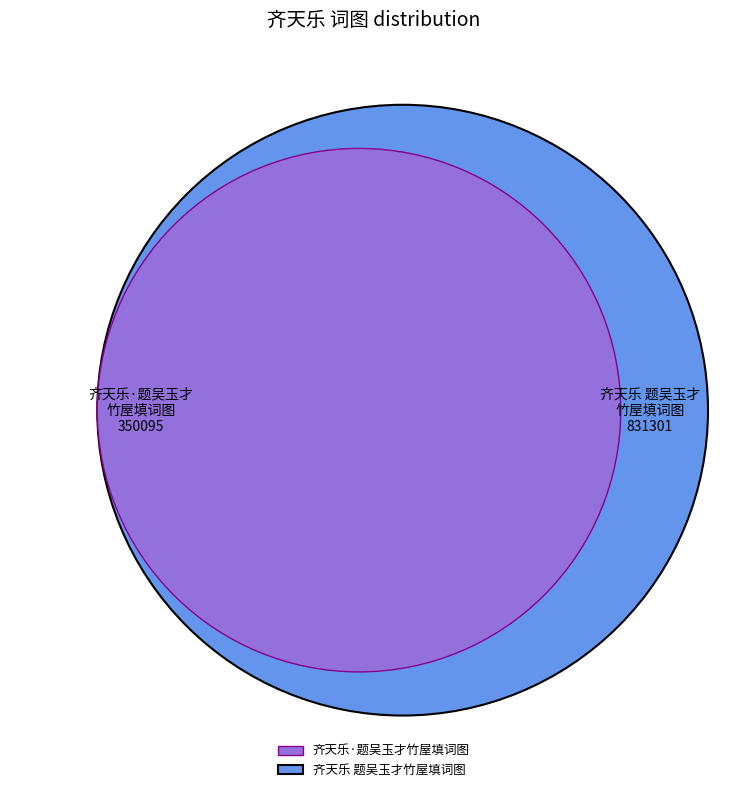

Does any single category account for the majority?

Yes